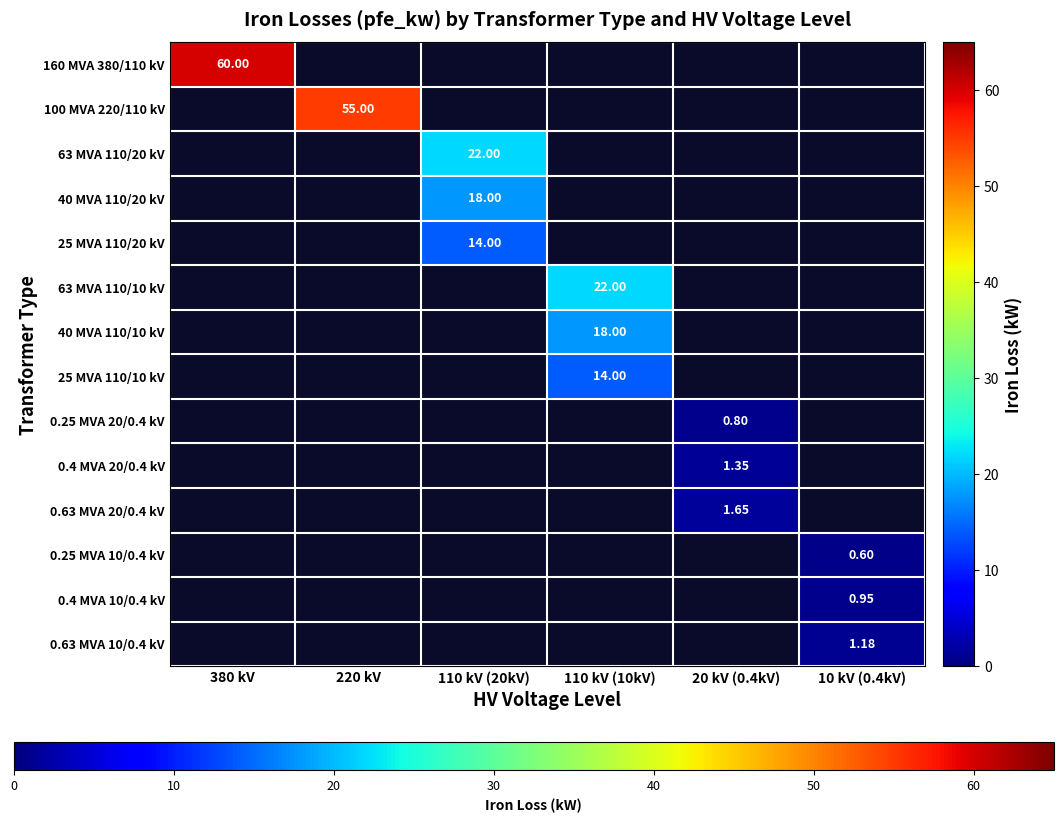

At how many categories does at least one series exceed 45?

2